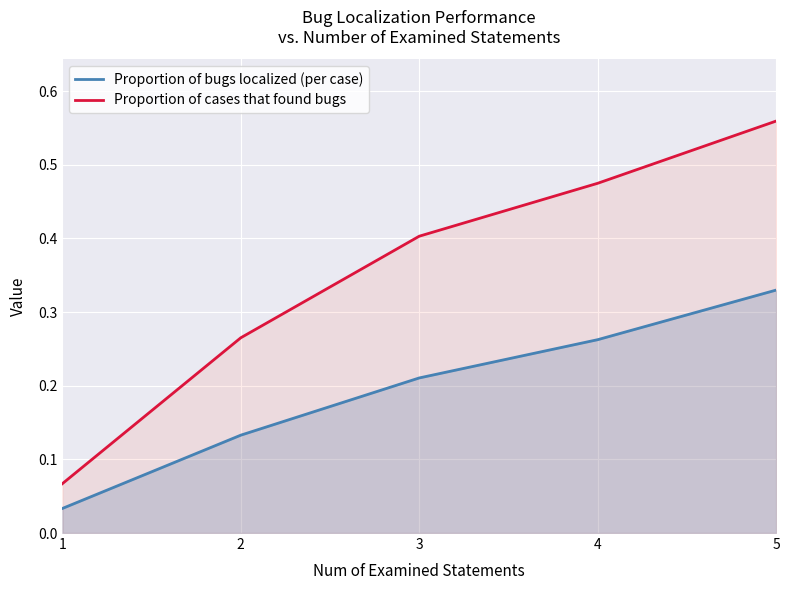

What is the difference between the maximum and minimum values in the Proportion of cases that found bugs series?

0.5